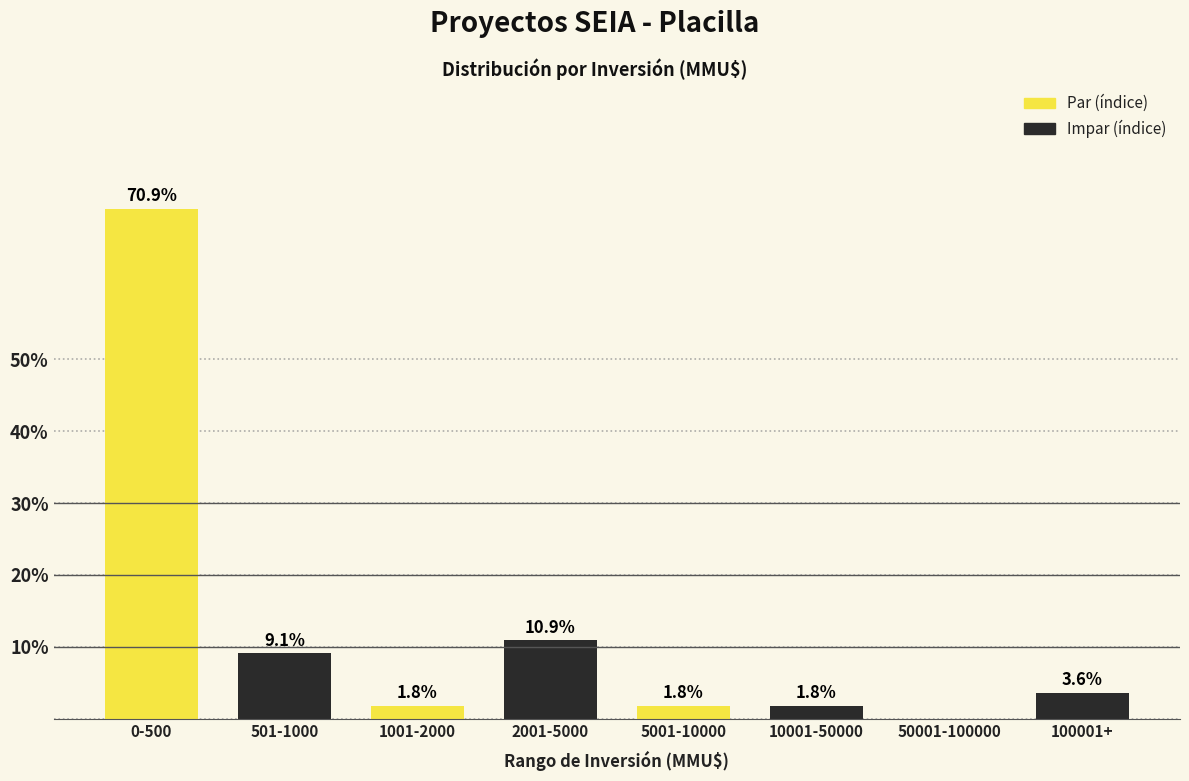

Reading left to right, what are all the values shown in this chart?

0-500=70.9	501-1000=9.1	1001-2000=1.8	2001-5000=10.9	5001-10000=1.8	10001-50000=1.8	50001-100000=0.0	100001+=3.6